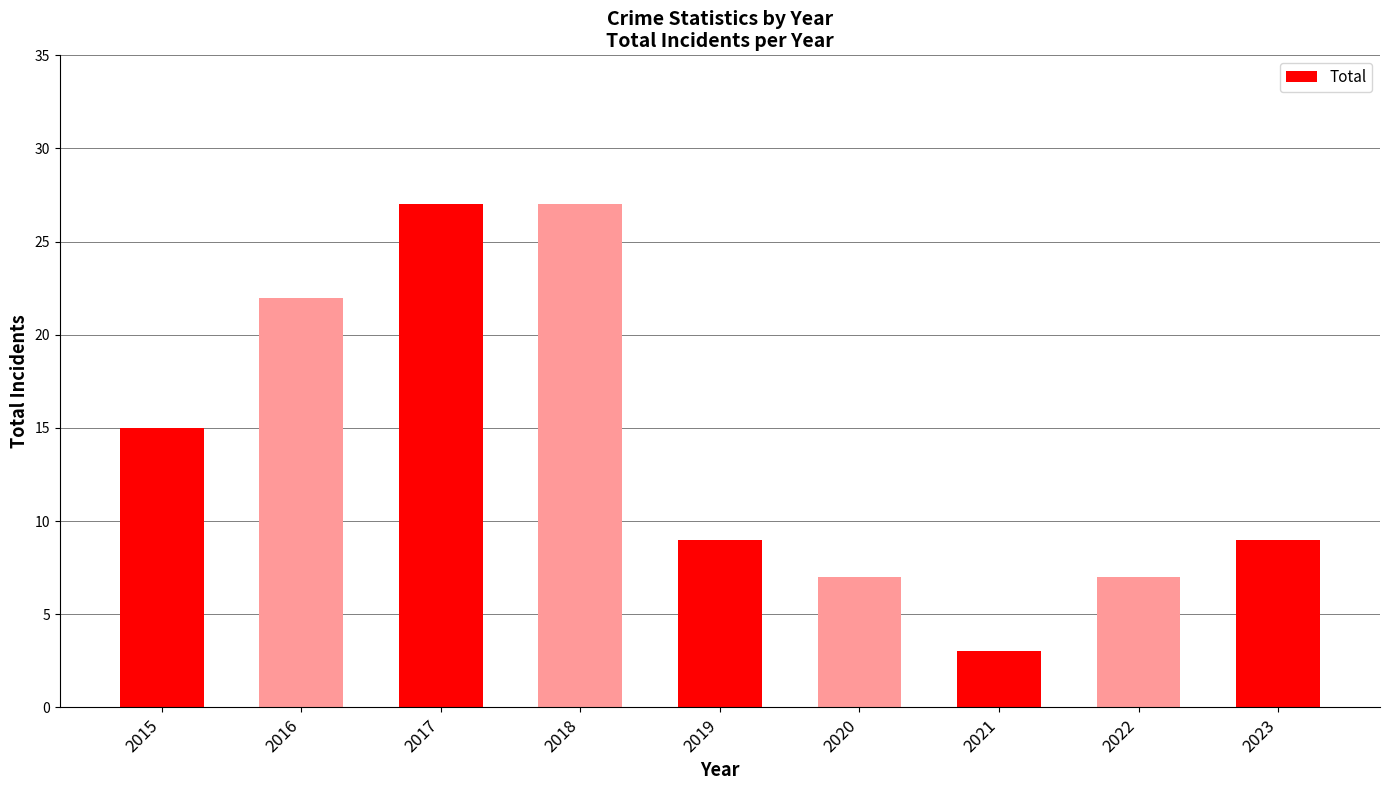

The chart shows a value of 31 at 2016. True or false?

False